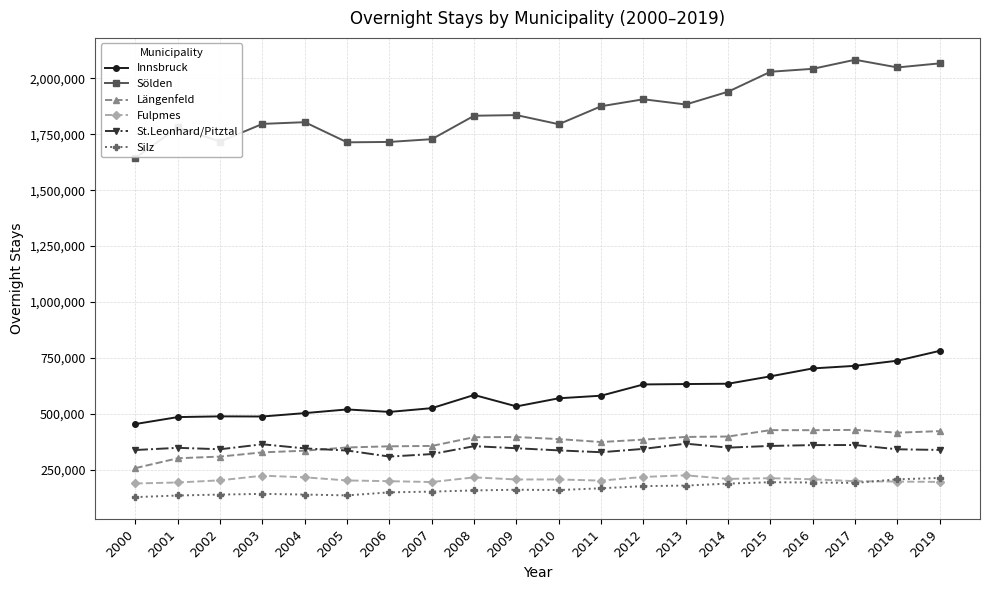

What is the value of the St.Leonhard/Pitztal point at the 12th from the left?

328293